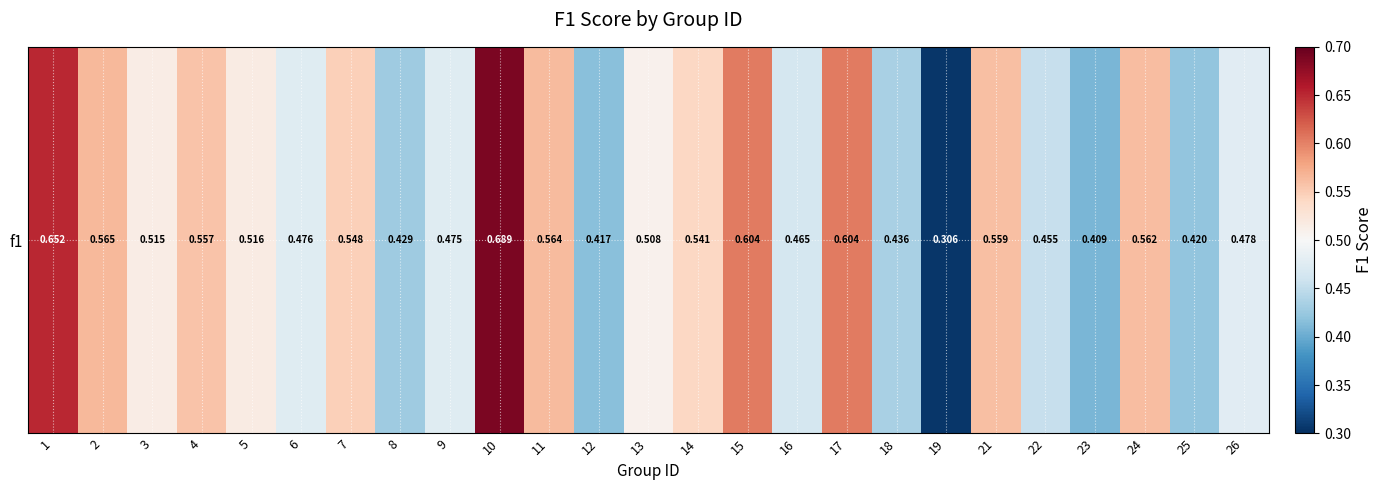

What is the average value?

0.5